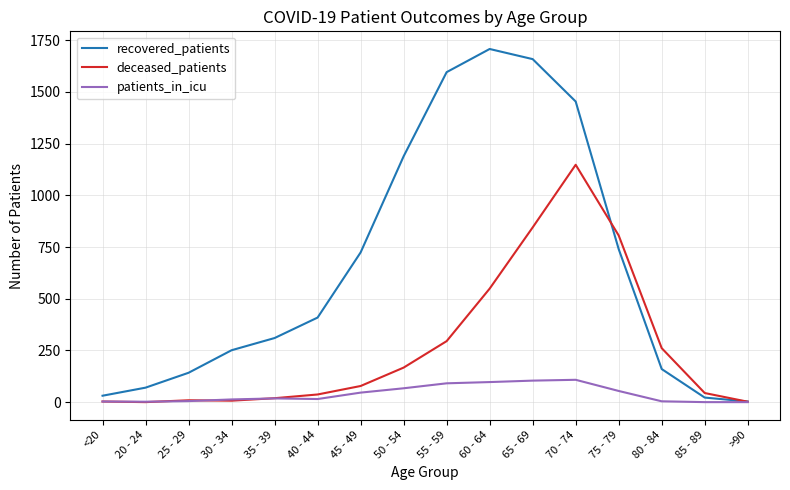

Which series has the largest total across all categories?

recovered_patients